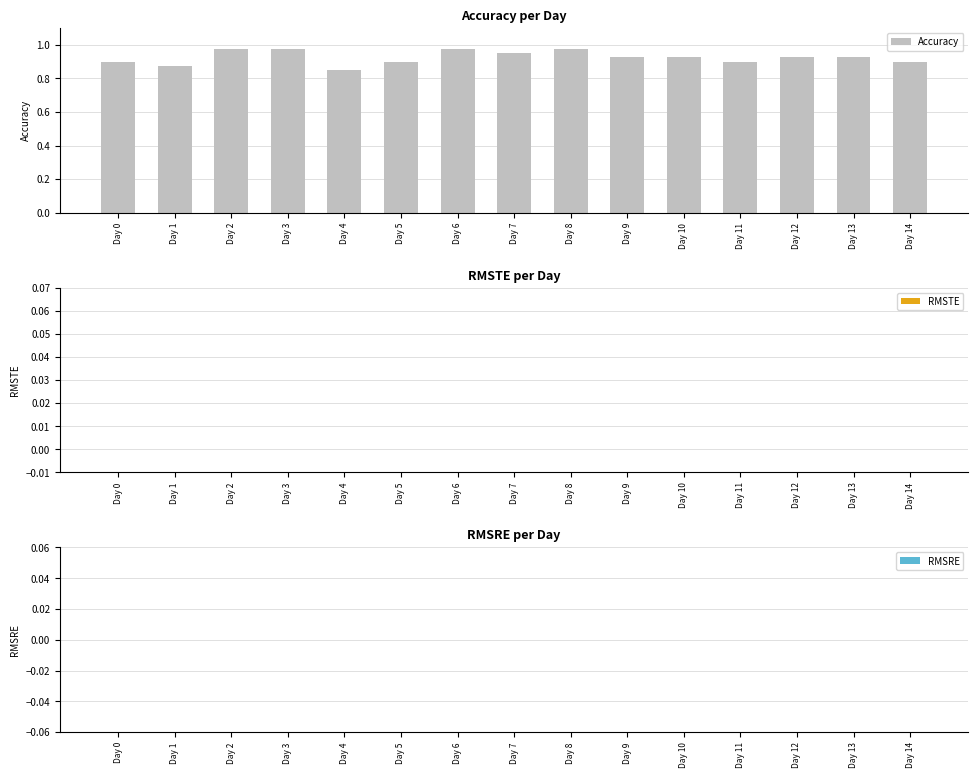

The value at Day 14 is 0.9. True or false?

True